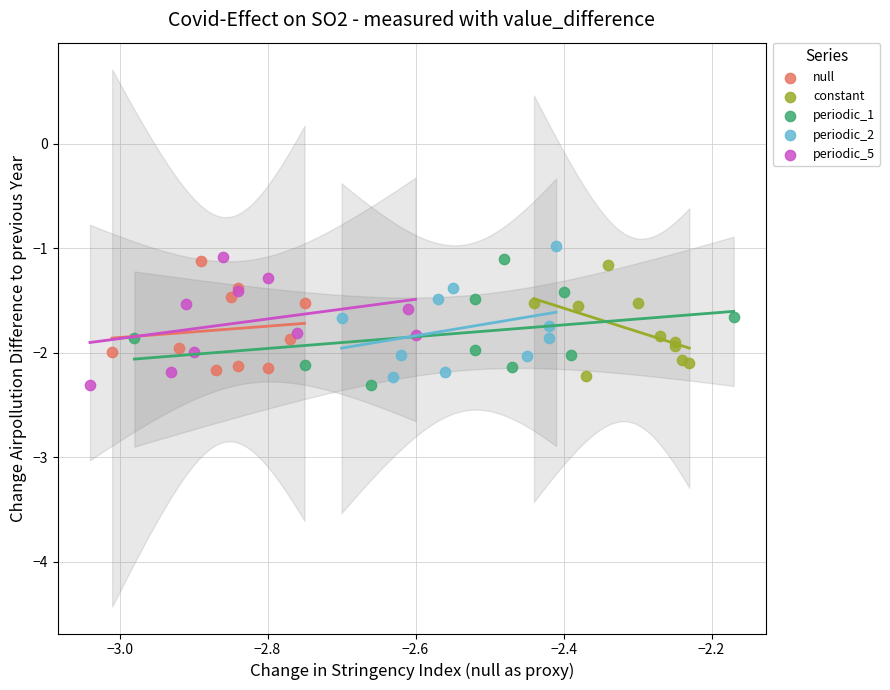

Which series reaches the maximum Y coordinate?

periodic_2